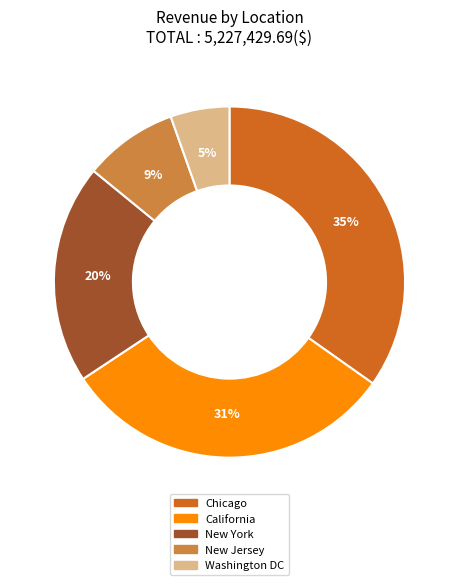

To the nearest percent, what is the combined percentage of California and New York?

51%